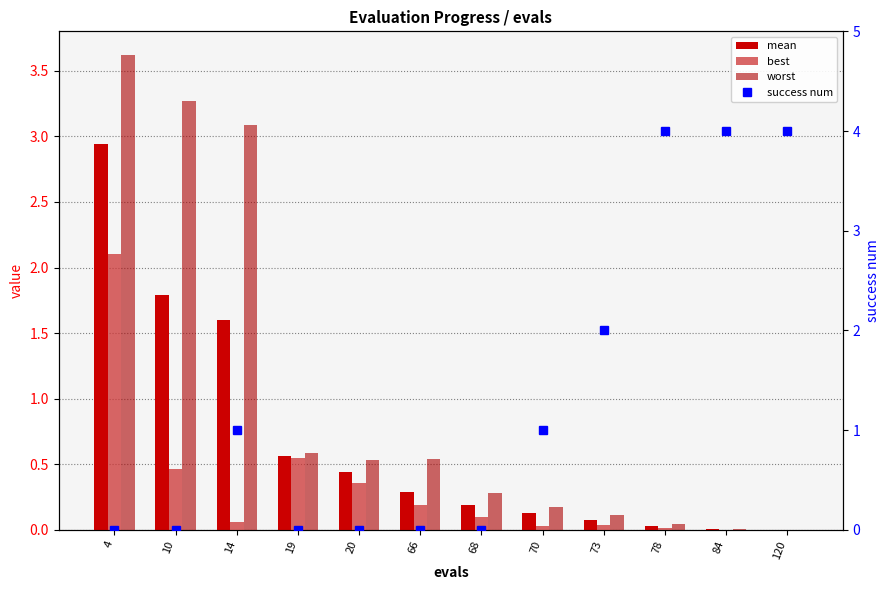

What is the maximum value shown in the chart?

4.0